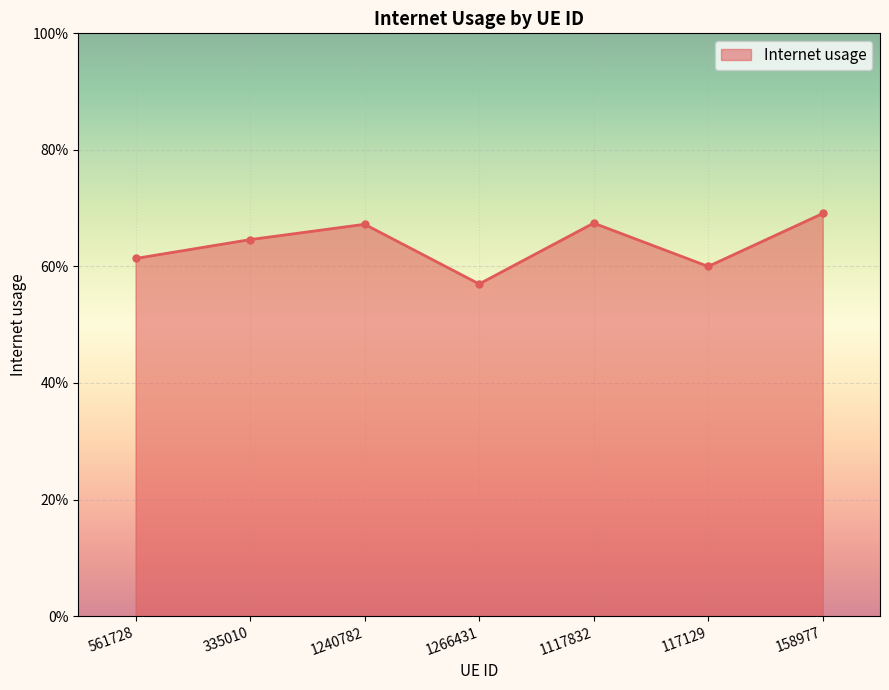

Does the chart have visible grid lines?

Yes